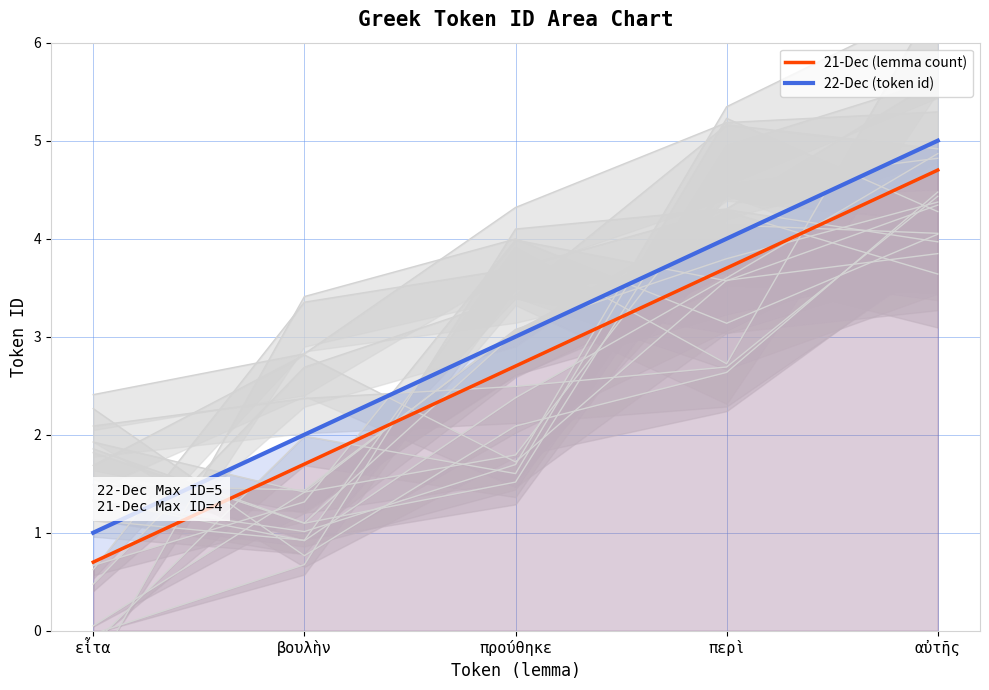

List the series in order of their overall mean, highest first.

22-Dec (token id), 21-Dec (lemma count)